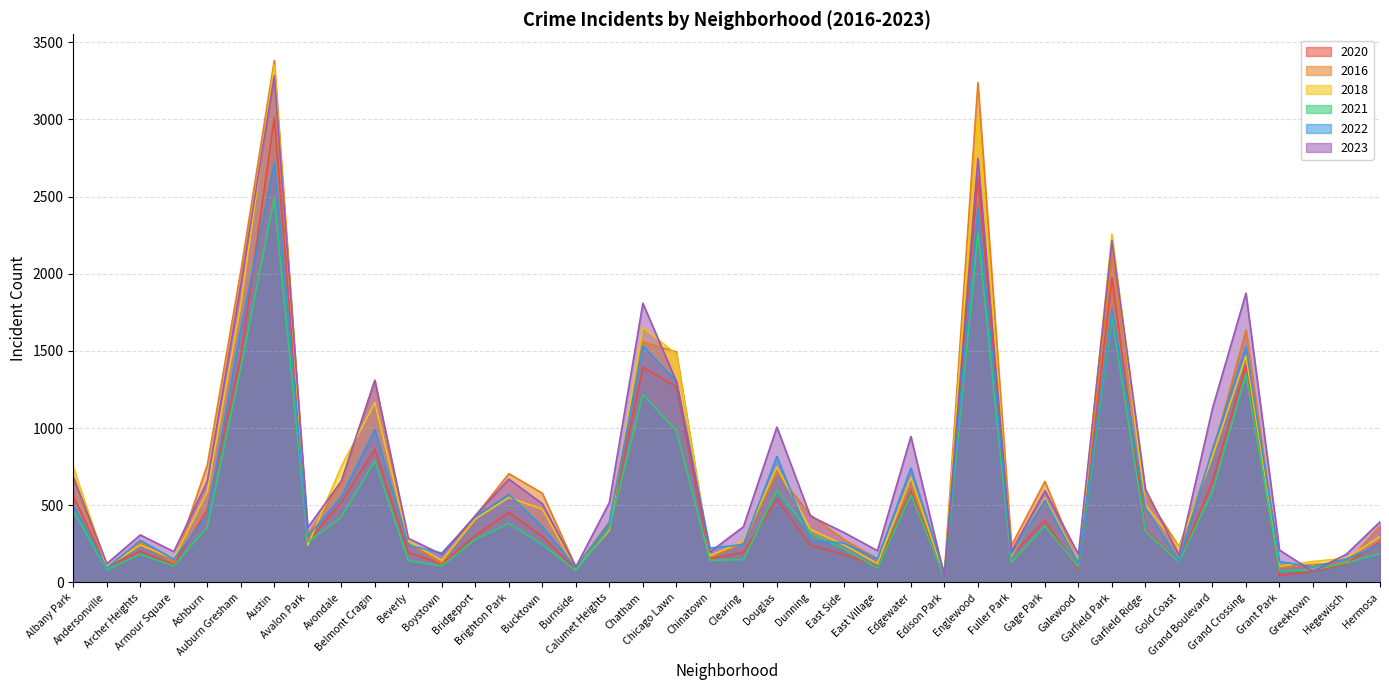

At which label does 2021 reach its minimum?

Edison Park